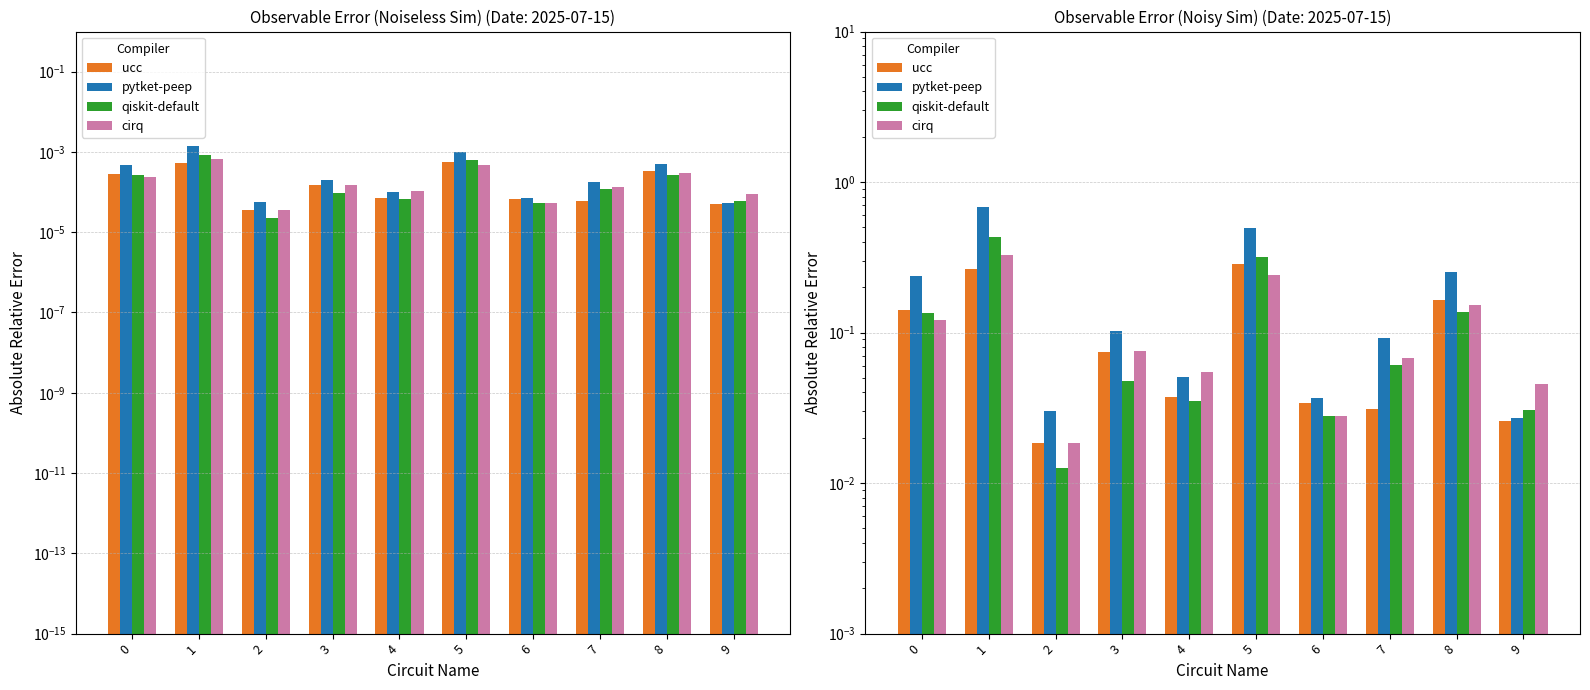

Reading left to right, what are all the values shown in this chart?

ucc: 0.1	0.3	0.0	0.1	0.0	0.3	0.0	0.0	0.2	0.0
pytket-peep: 0.2	0.7	0.0	0.1	0.1	0.5	0.0	0.1	0.3	0.0
qiskit-default: 0.1	0.4	0.0	0.0	0.0	0.3	0.0	0.1	0.1	0.0
cirq: 0.1	0.3	0.0	0.1	0.1	0.2	0.0	0.1	0.2	0.0